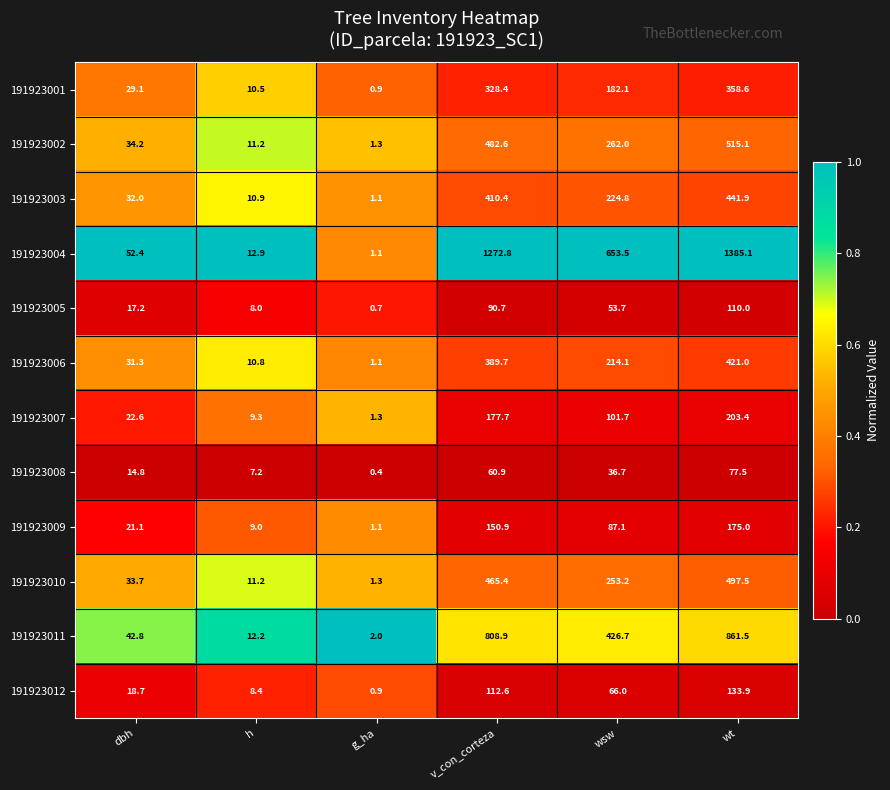

What is the sum of all 191923008 values?

197.5